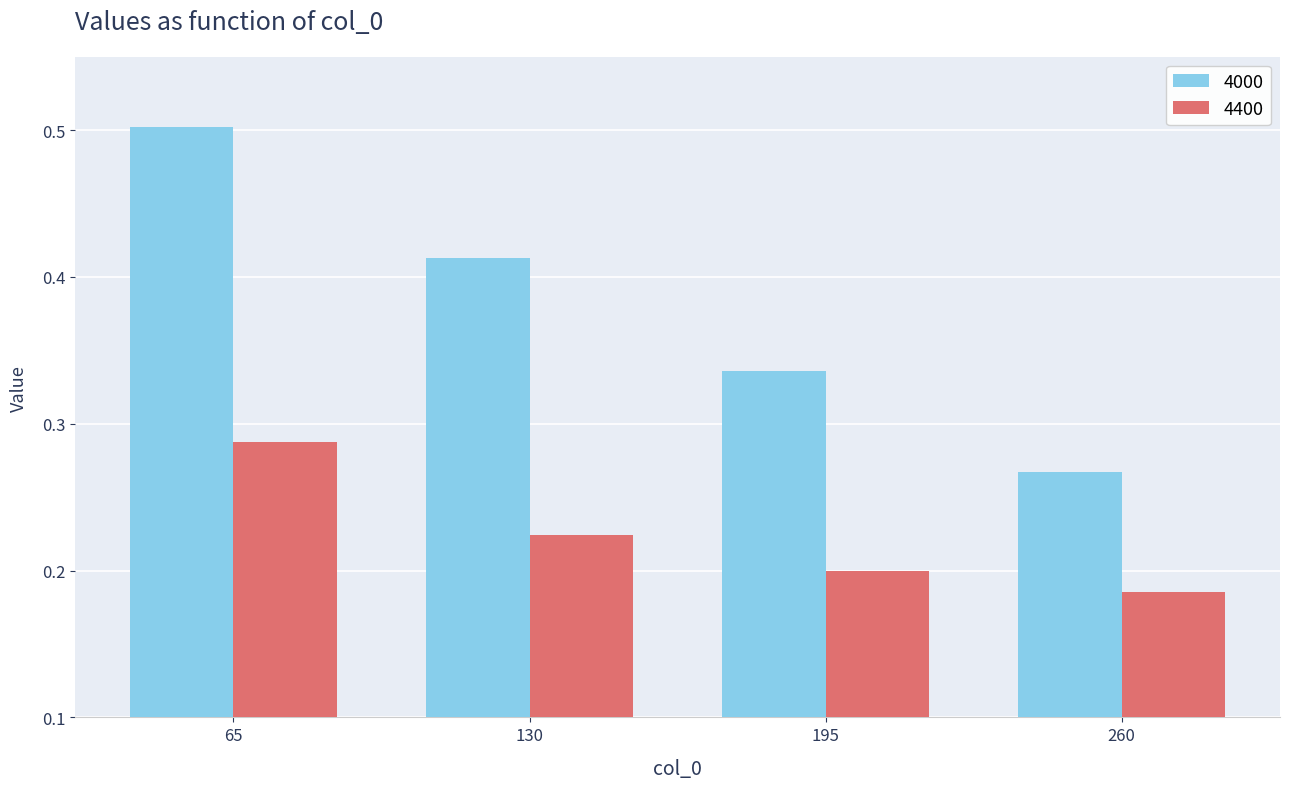

Which series has the widest spread of values?

4000